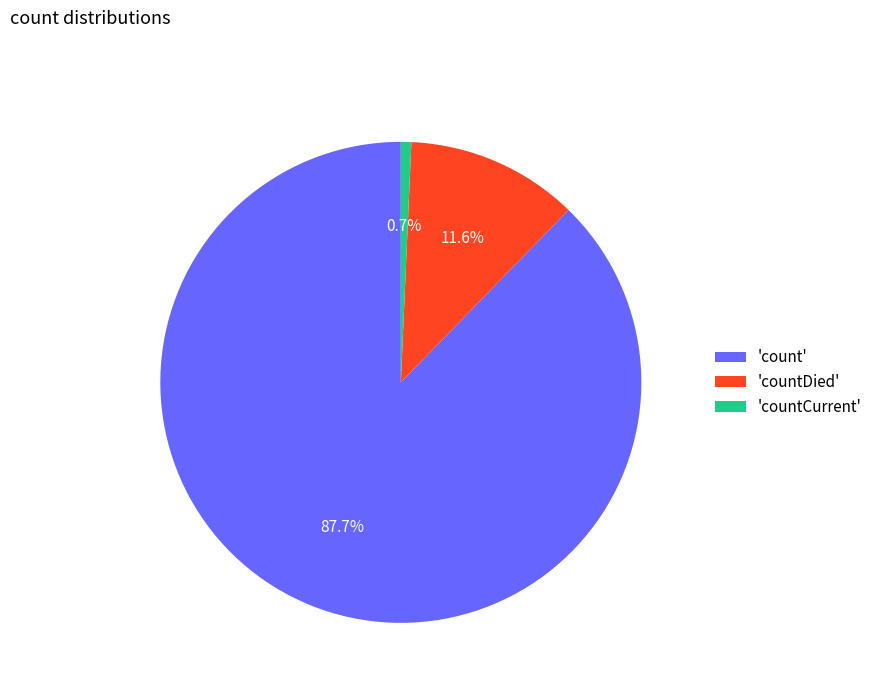

What is the largest slice in the pie chart?

'count'